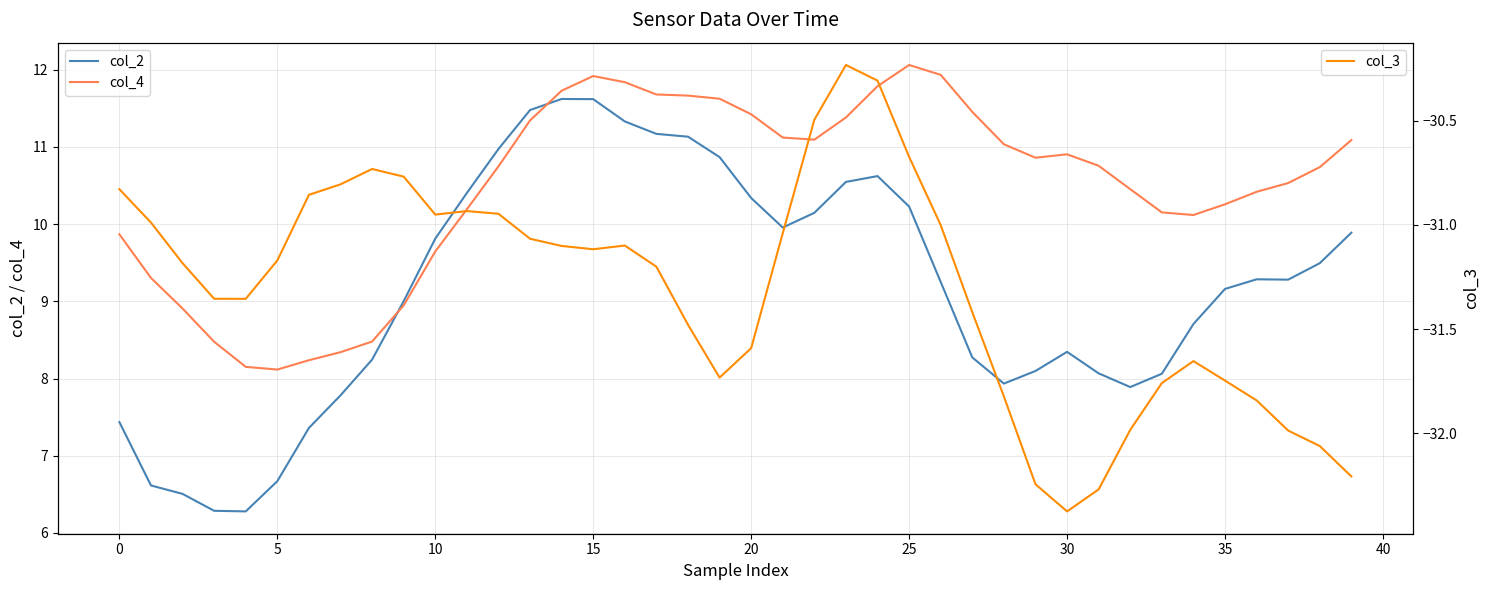

What is the highest value of the col_4 series?

12.1